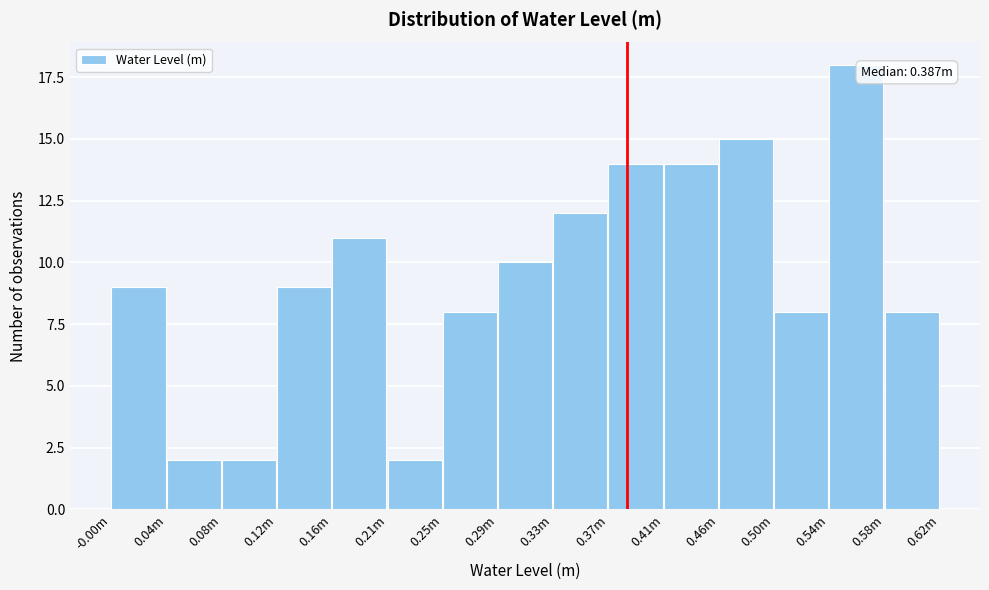

Reading right to left, transcribe all the data shown in this chart.

8	18	8	15	14	14	12	10	8	2	11	9	2	2	9